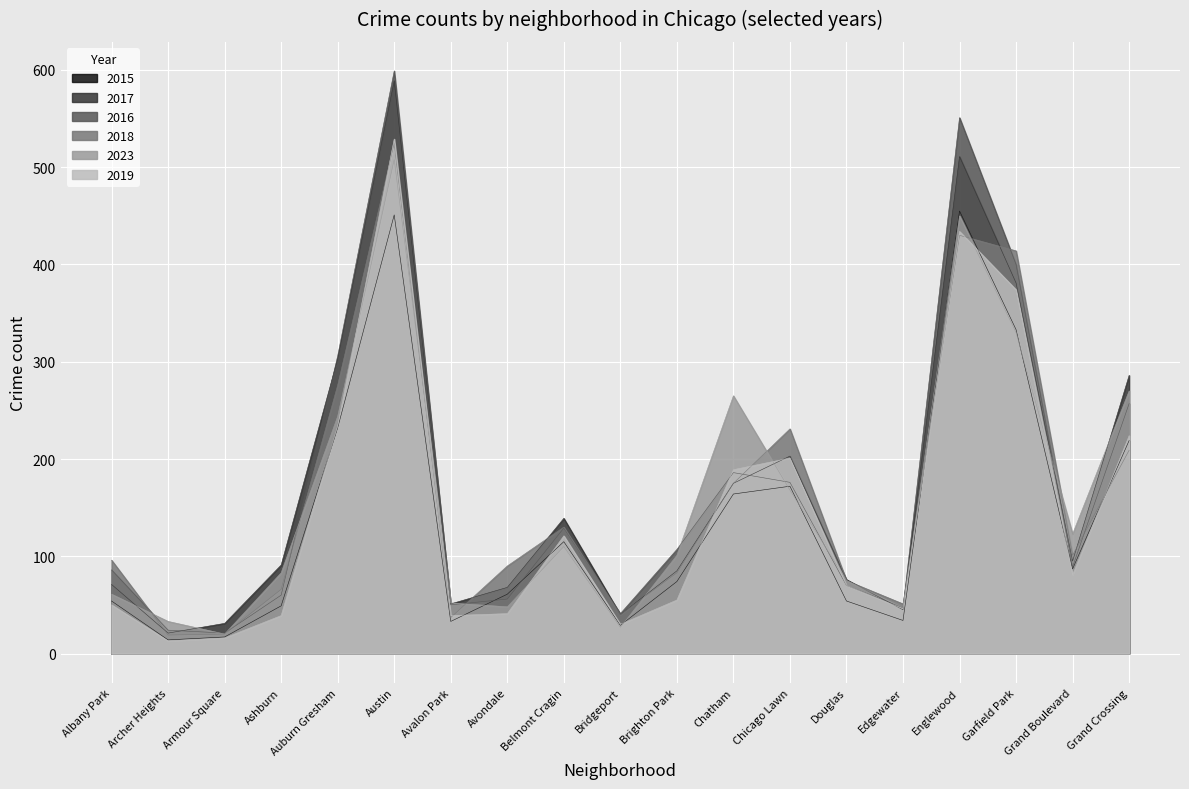

Is it true that 2018 equals 40 at Bridgeport?

True